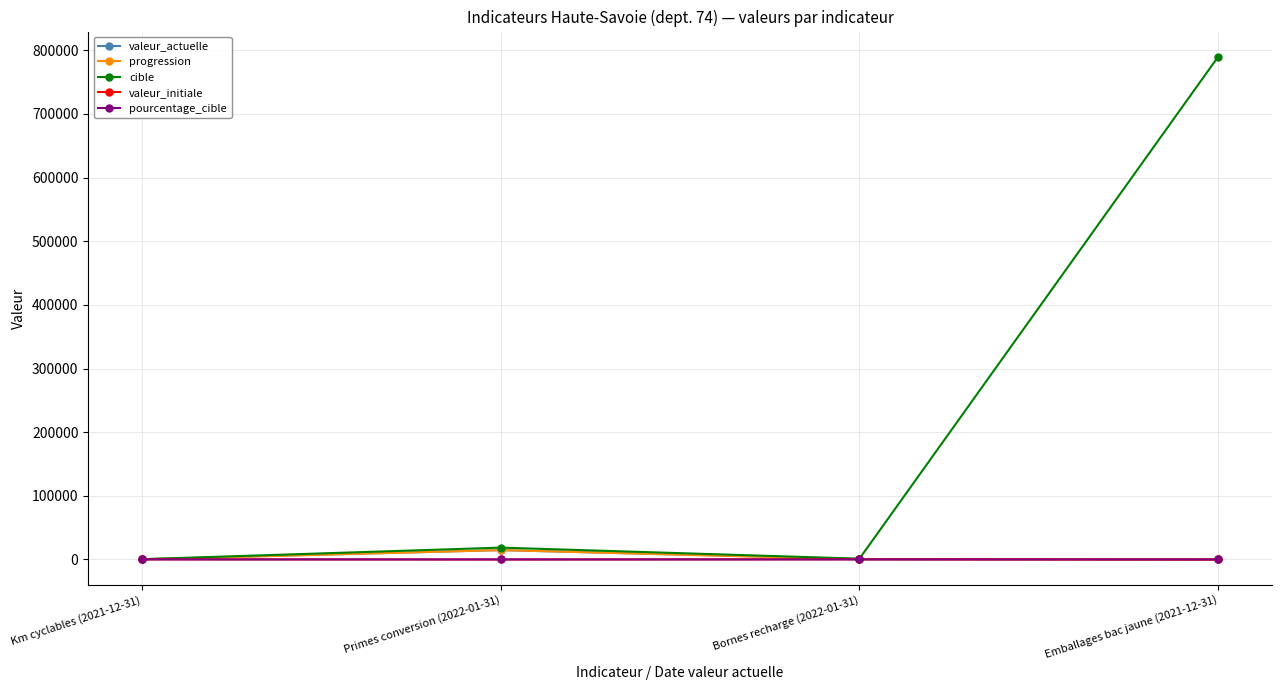

What is the lowest value of the cible series?

472